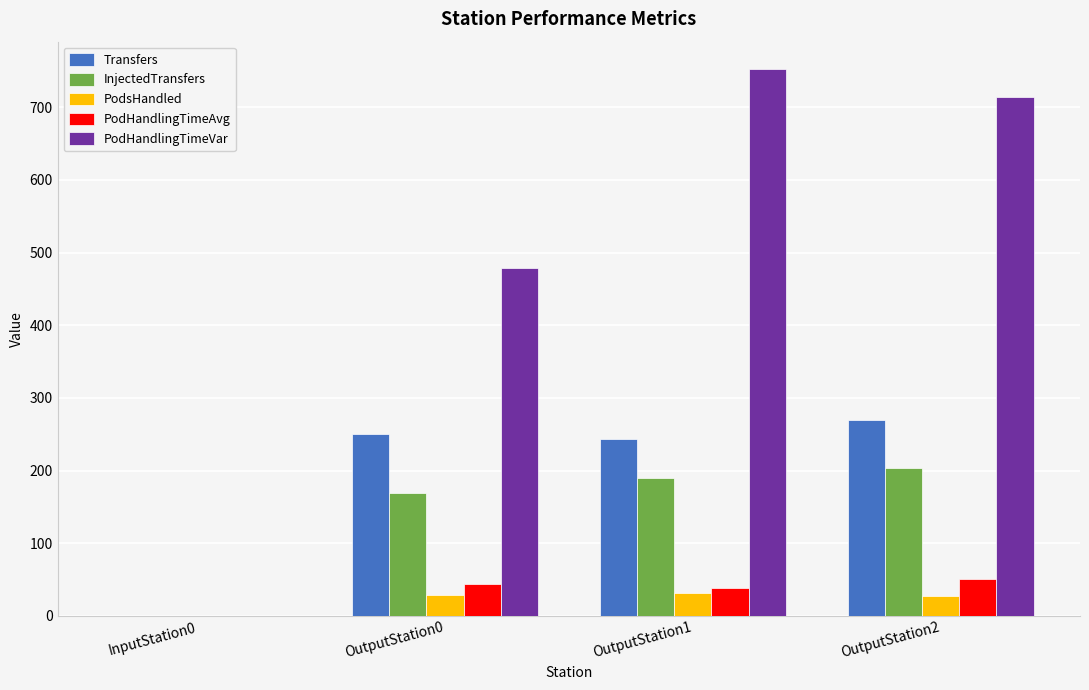

What is the sum of all PodHandlingTimeAvg values?

133.5